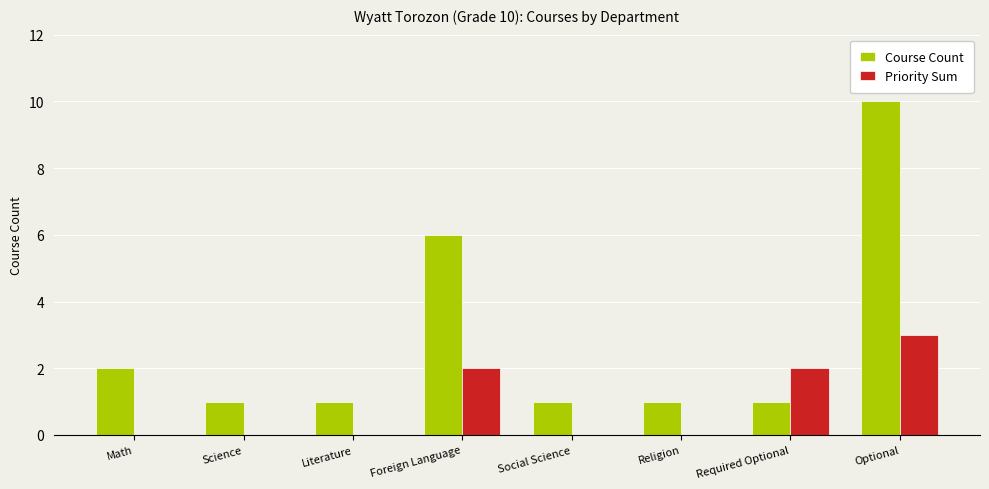

How many distinct data groups are displayed?

2